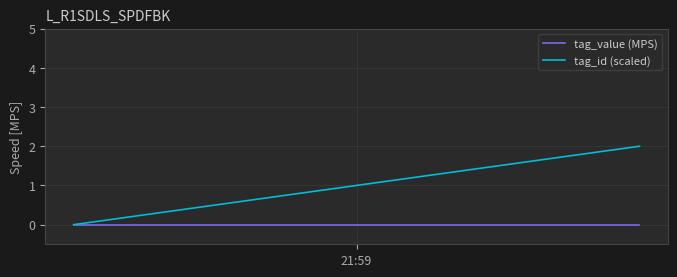

Which series has the largest total across all categories?

tag_id (scaled)